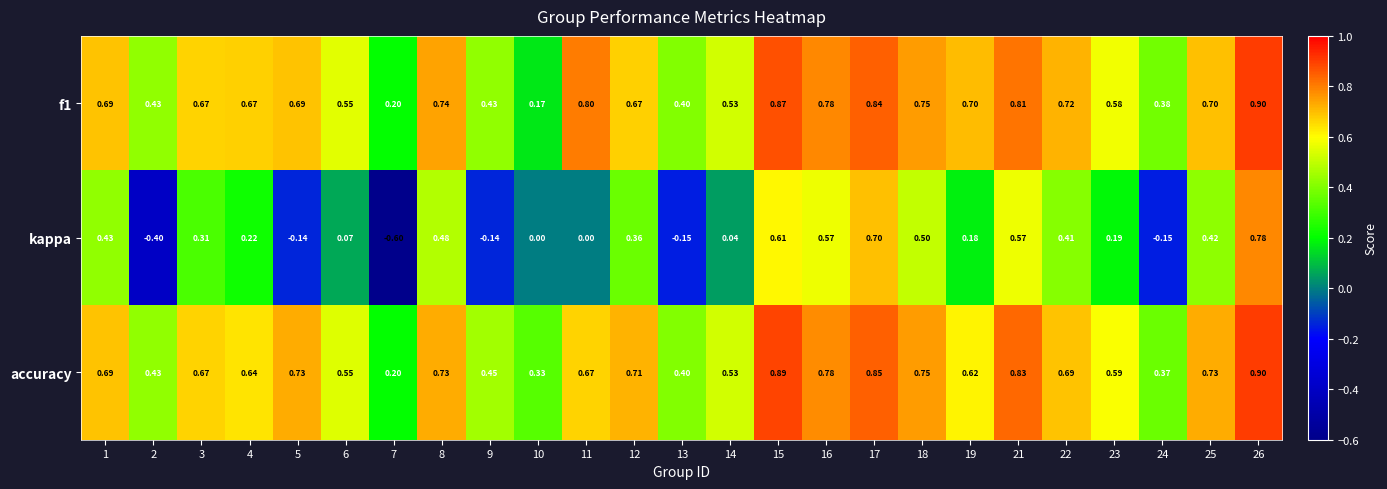

Which series has the largest range (max minus min)?

kappa